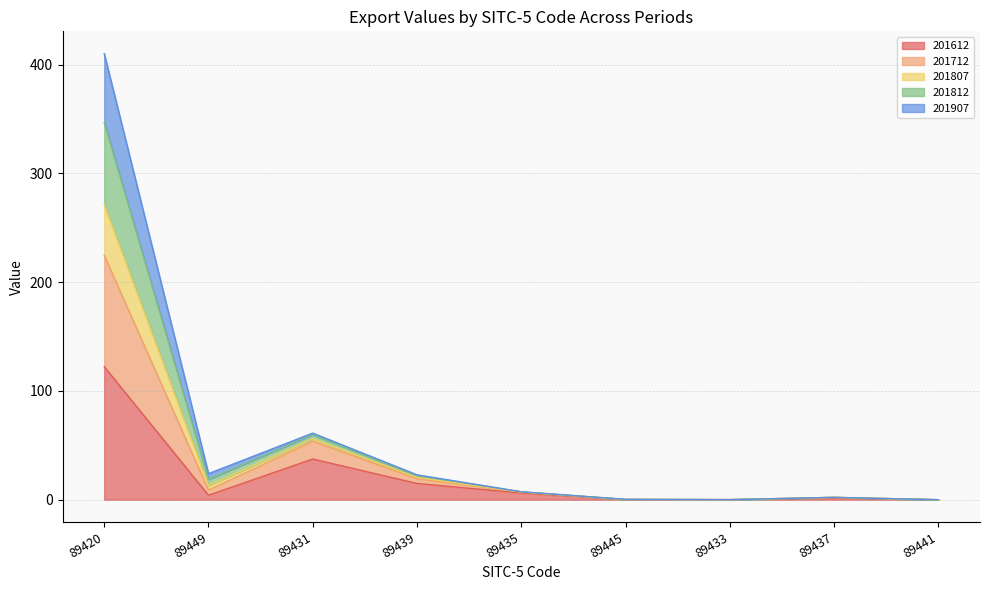

At which category is the sum across all series the highest?

89420